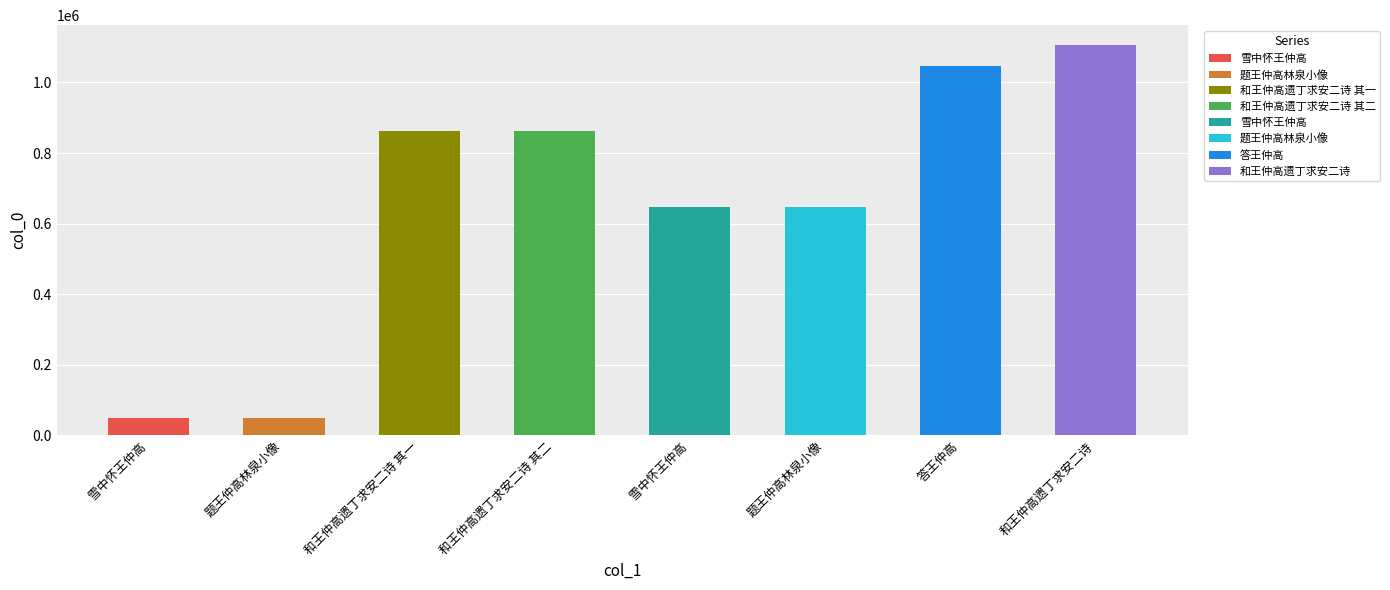

Rank the categories by value from lowest to highest.

雪中怀王仲高, 题王仲高林泉小像, 雪中怀王仲高, 题王仲高林泉小像, 和王仲高遗丁求安二诗 其一, 和王仲高遗丁求安二诗 其二, 答王仲高, 和王仲高遗丁求安二诗